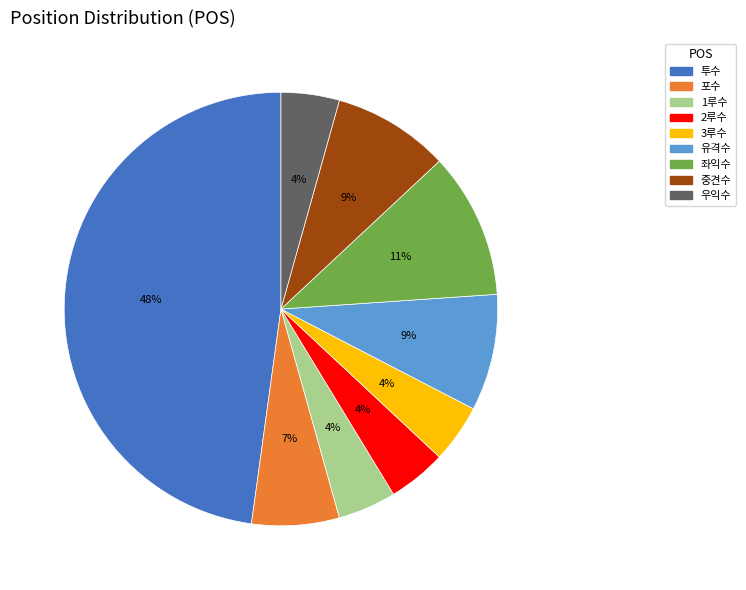

To the nearest percent, what portion does 투수 represent?

48%